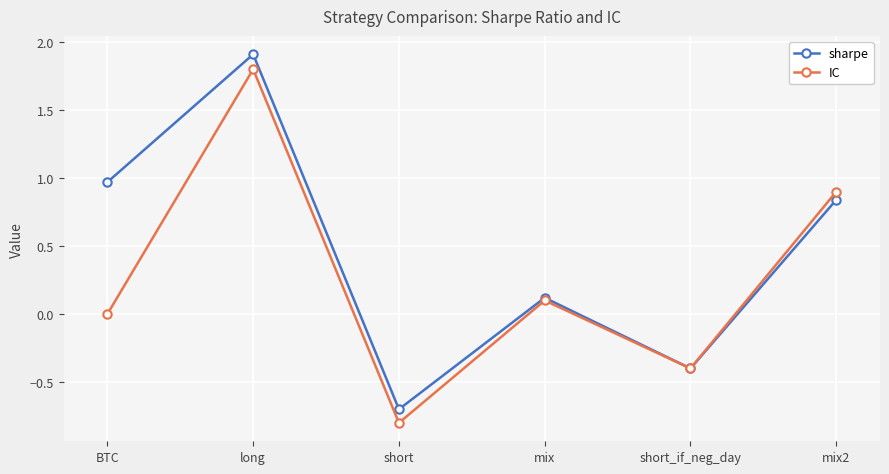

Count the number of categories in the chart.

6